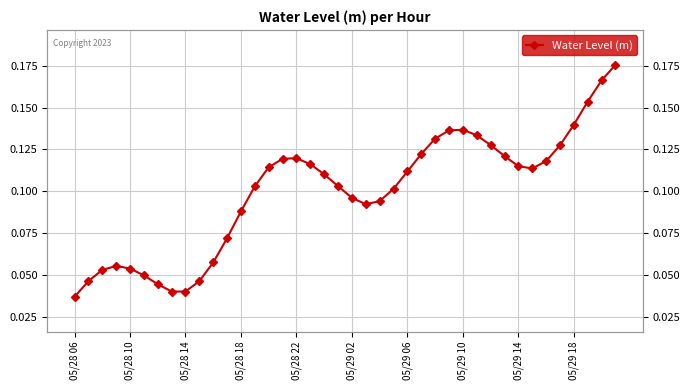

At which category does the chart reach its peak across all series?

39